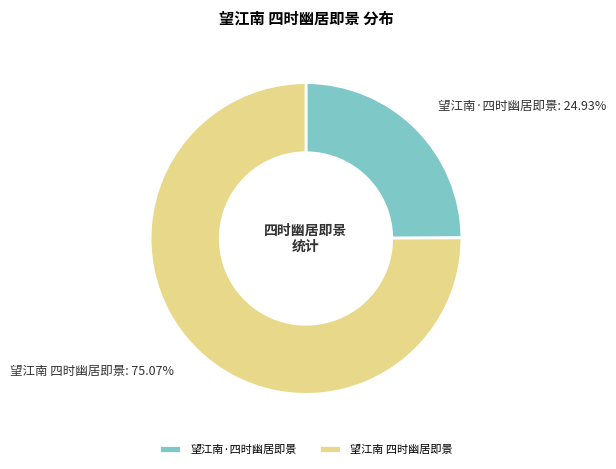

To the nearest percent, what percentage of the pie is 望江南 四时幽居即景?

75%